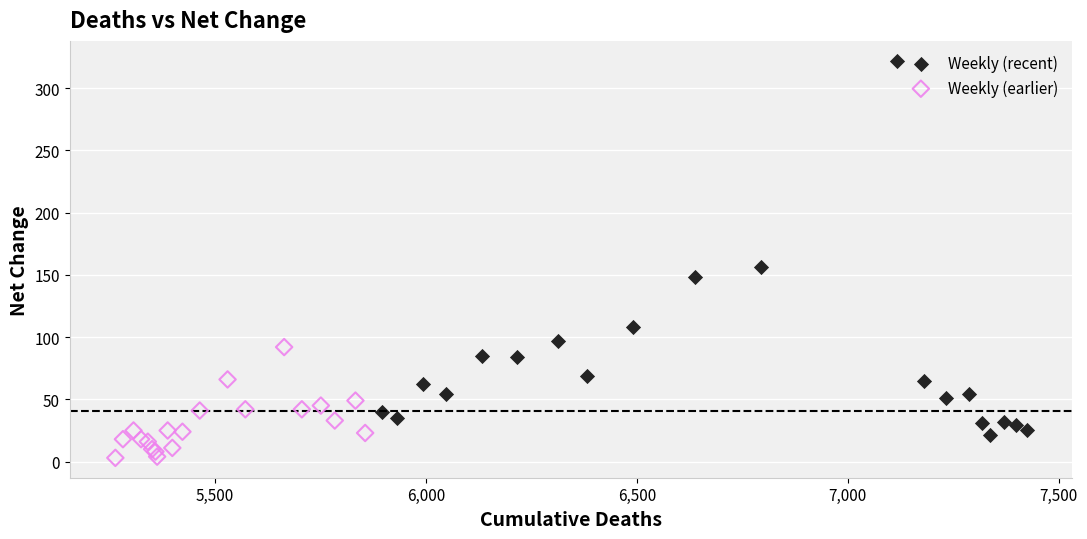

Which series reaches the maximum Y coordinate?

Weekly (recent)